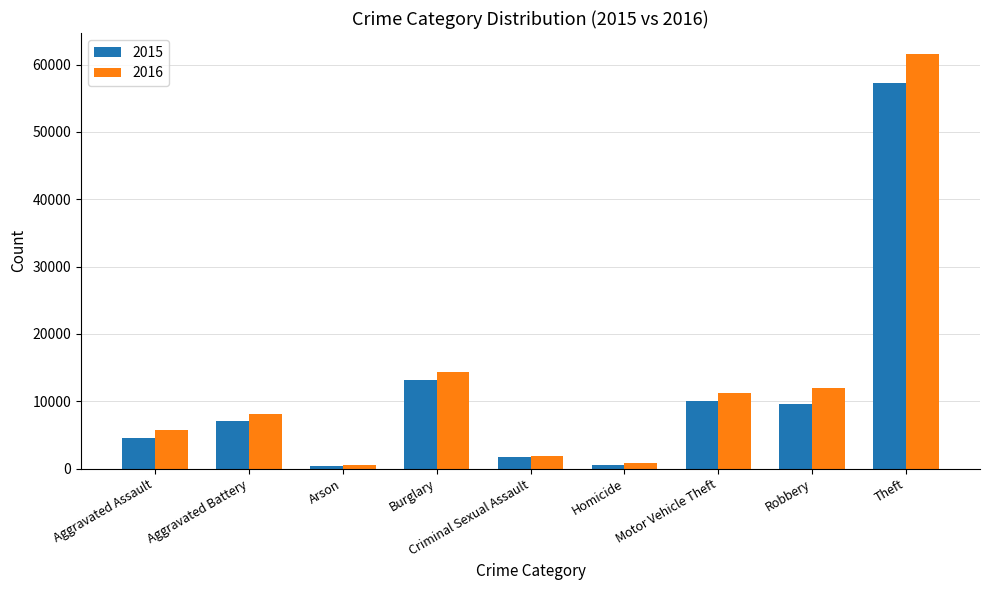

Rank the series by their average value, from highest to lowest.

2016, 2015